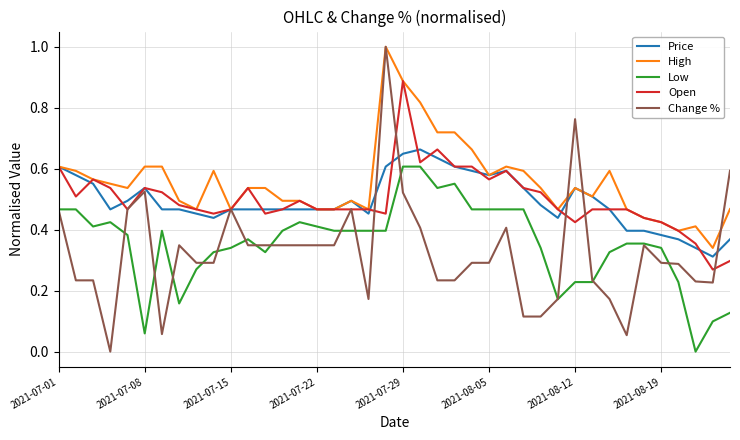

Which series has the largest range (max minus min)?

Change %